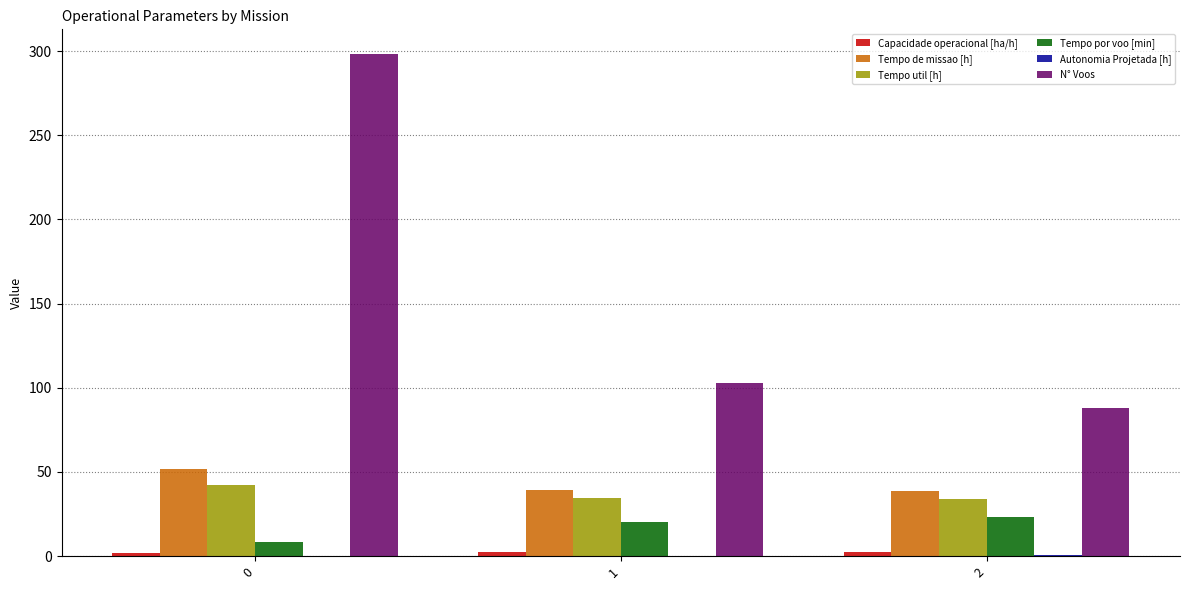

What is the maximum value for N° Voos?

298.0